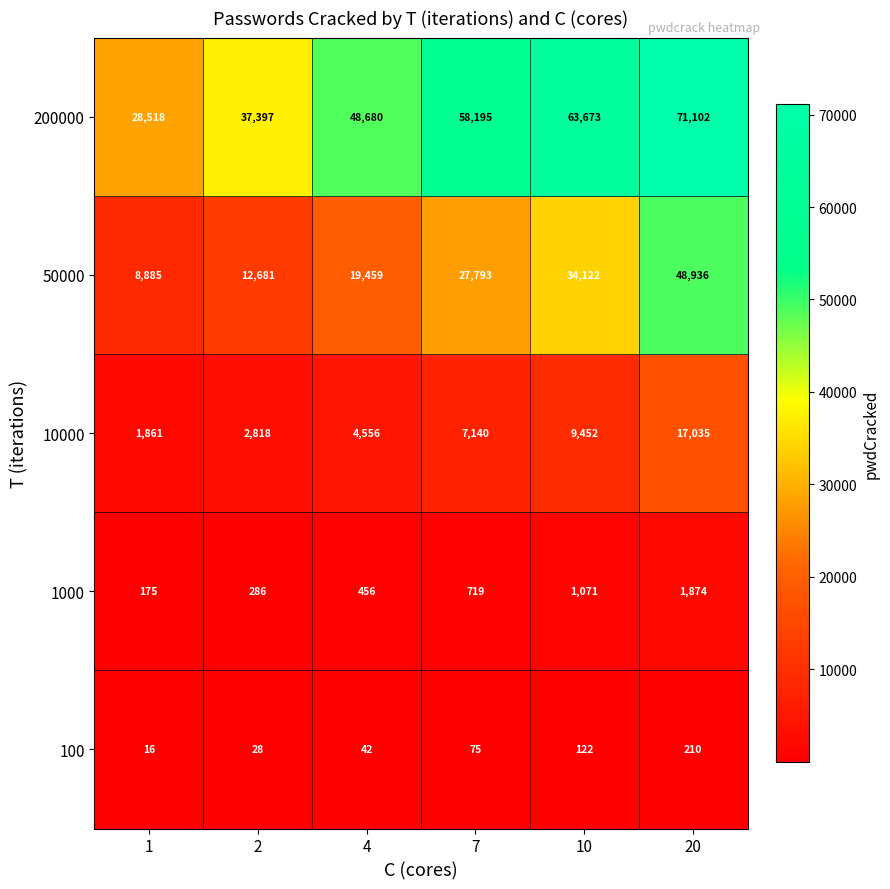

At which category is the sum across all series the highest?

20